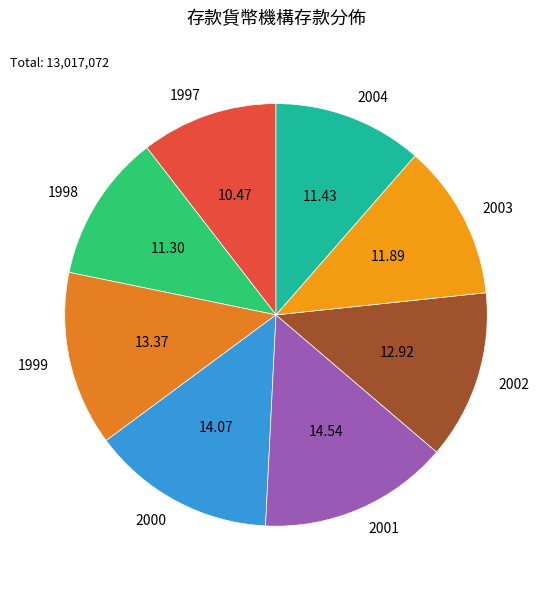

Is 1997 the majority of the pie?

No